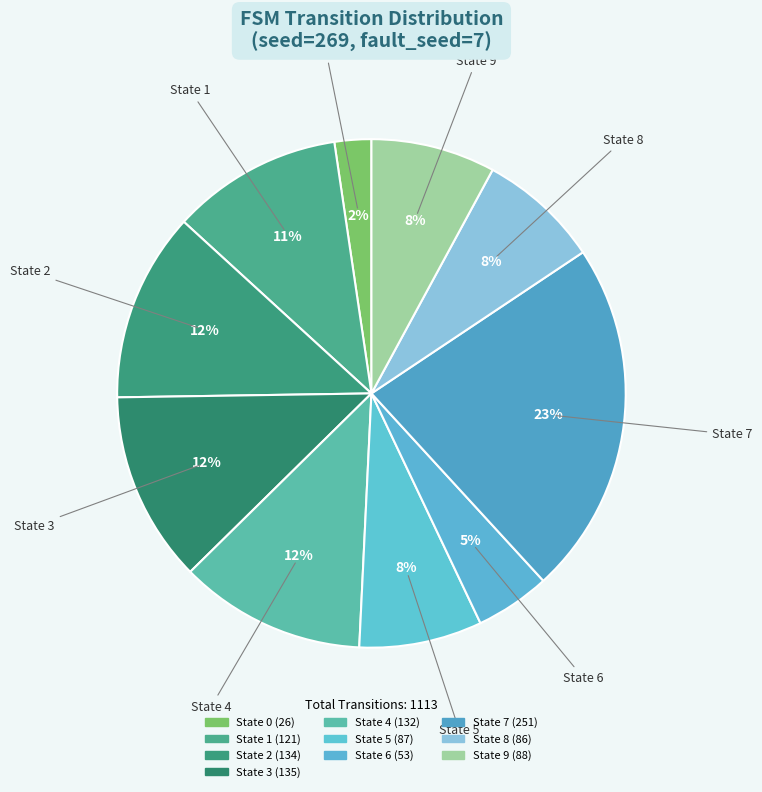

What is the change in value from State 2 to State 6?

-81